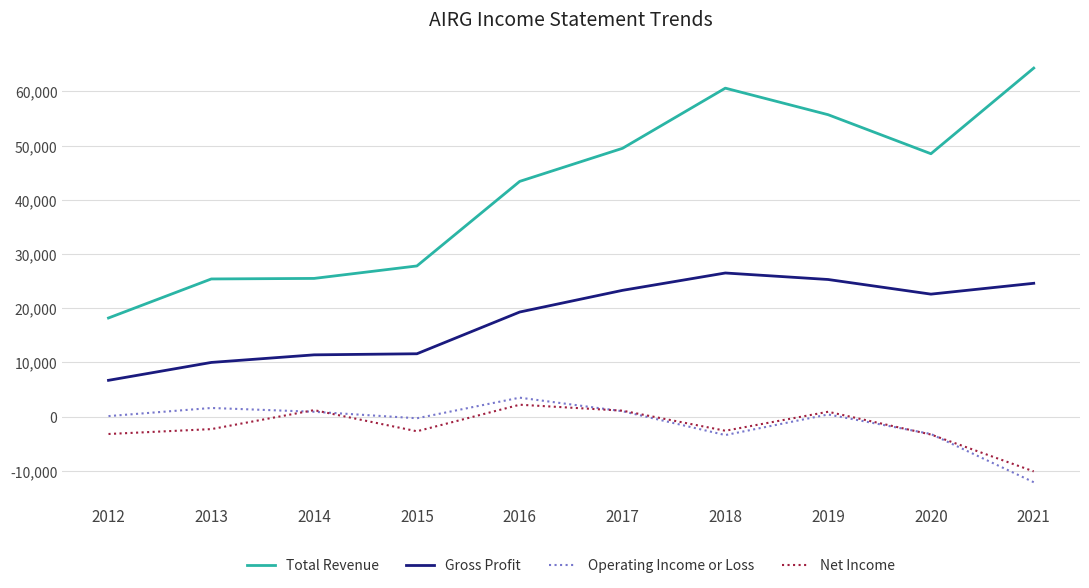

True or false: Total Revenue and Operating Income or Loss cross at least once.

False